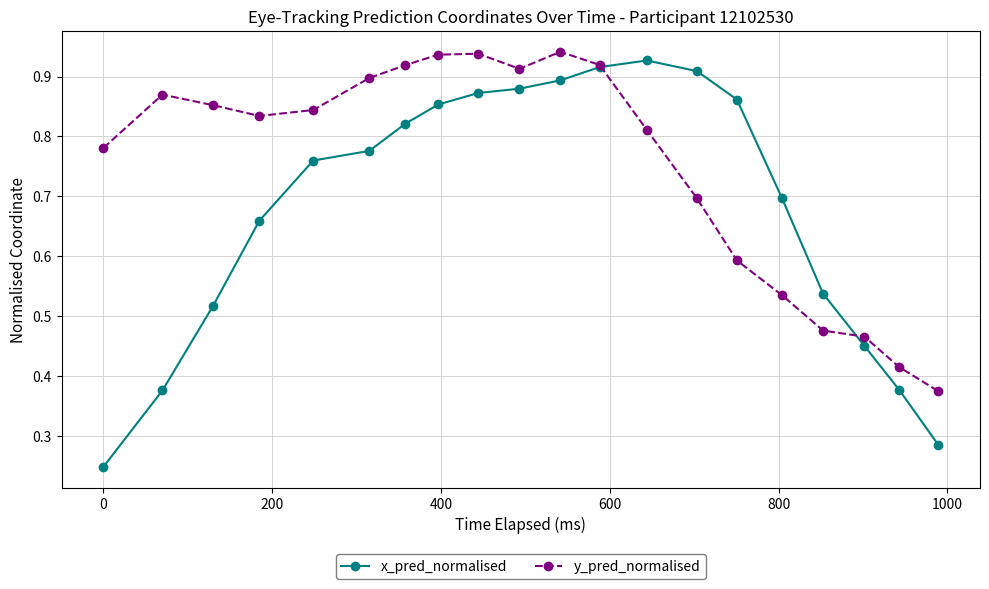

True or false: x_pred_normalised has more than 0 points higher than both neighbors.

True